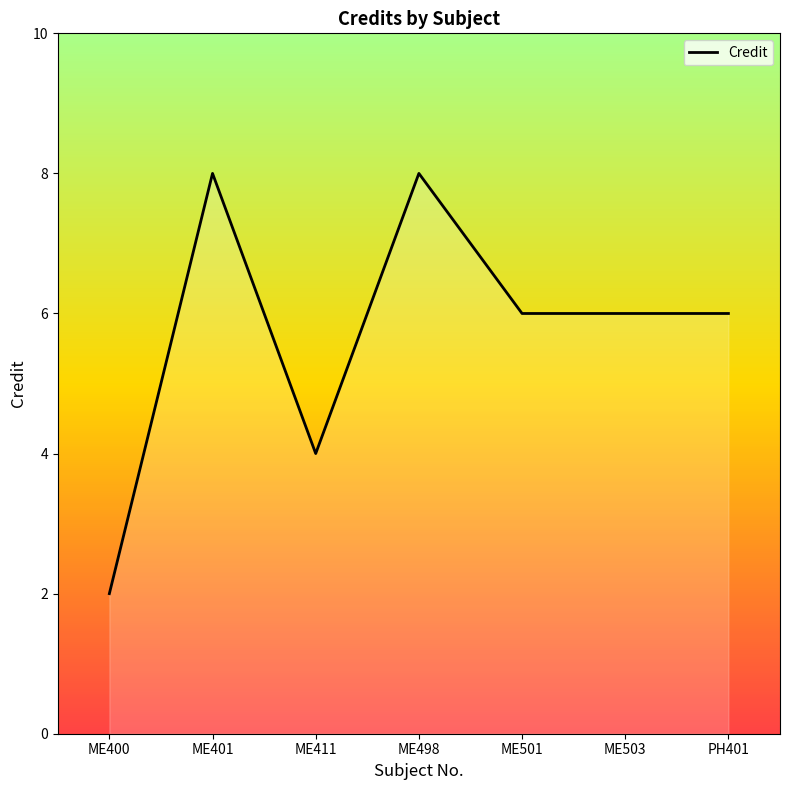

Reading right to left, transcribe all the data shown in this chart.

6	6	6	8	4	8	2